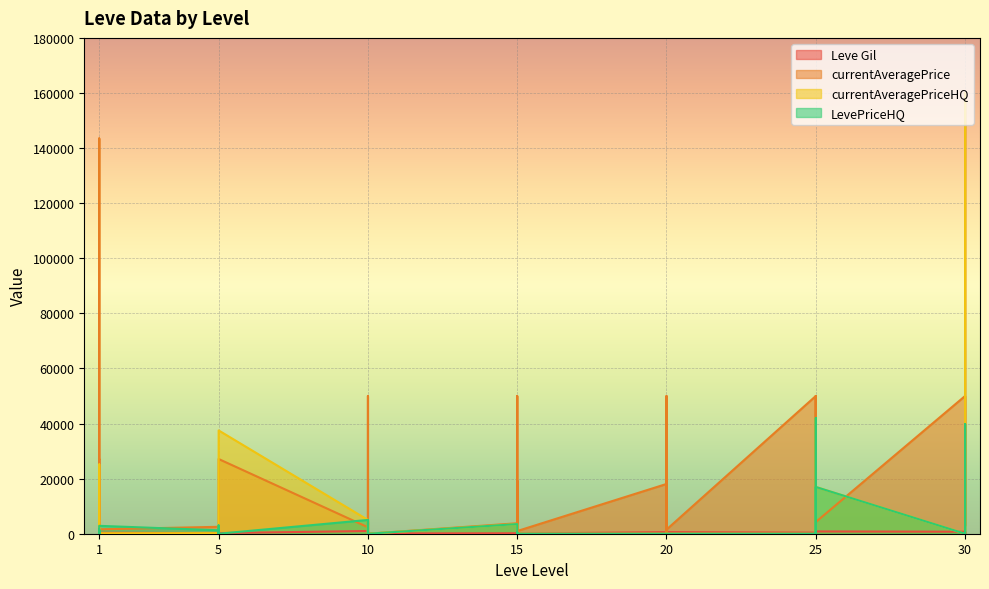

Where is LevePriceHQ nearest to the value 21000?

25